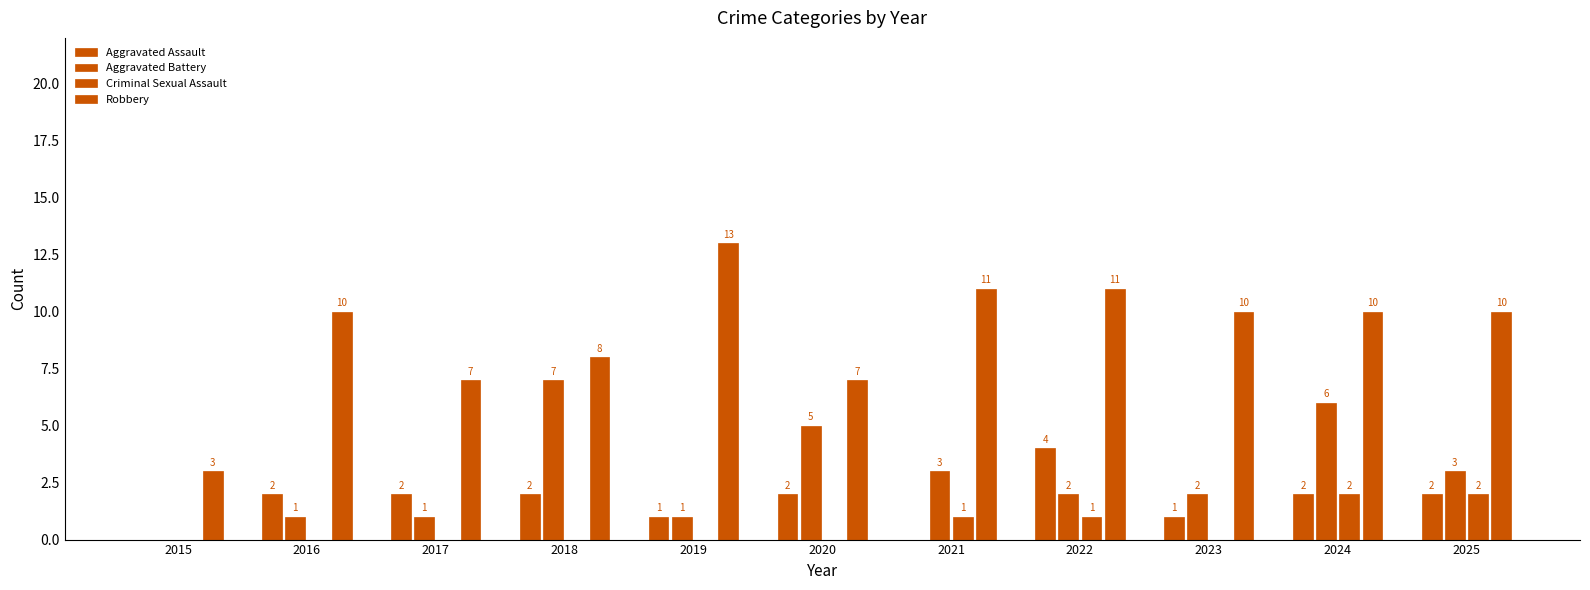

Rank the categories by Robbery value from lowest to highest.

2015, 2017, 2020, 2018, 2016, 2023, 2024, 2025, 2021, 2022, 2019